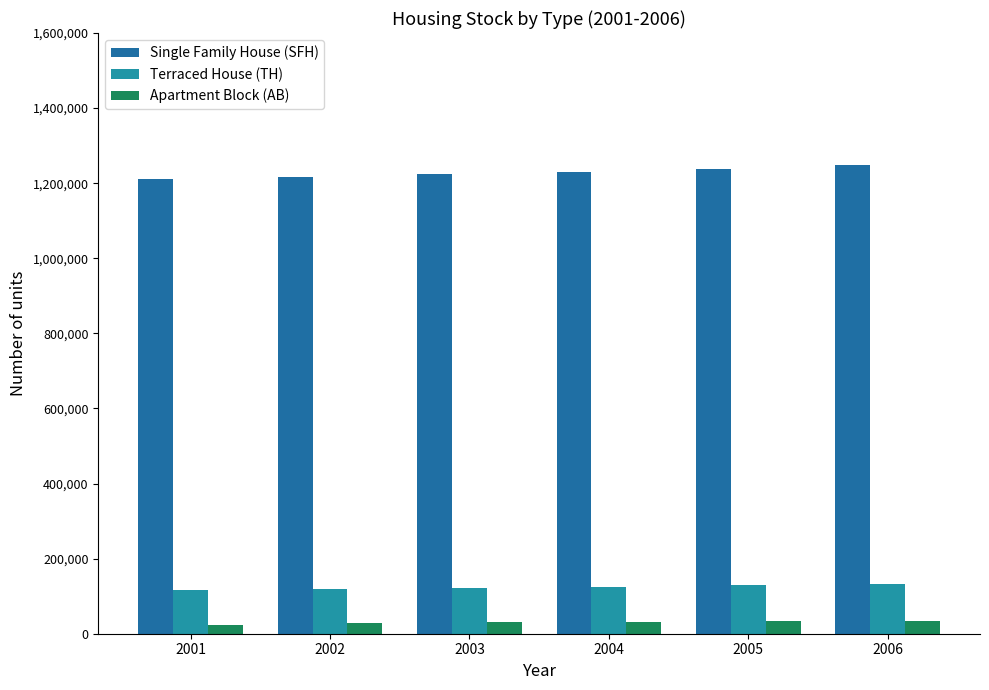

What is the sum of the Apartment Block (AB) values at 2003 and 2001?

54708